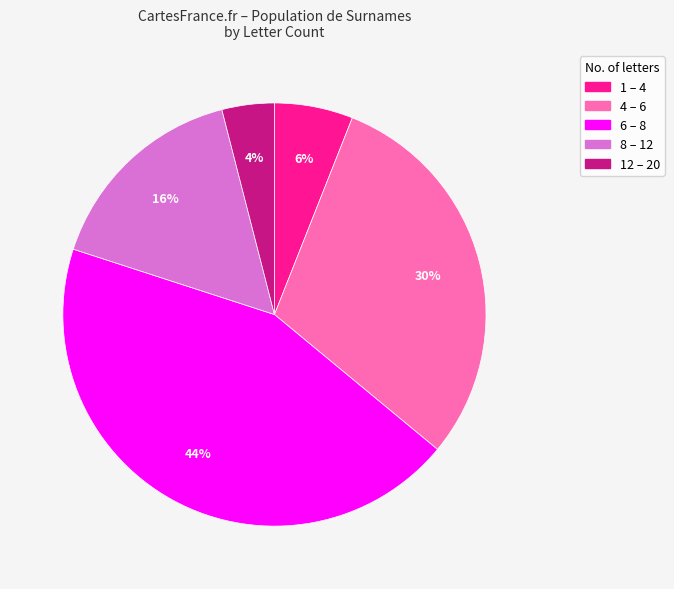

Which category has the smallest portion of the pie?

12 – 20